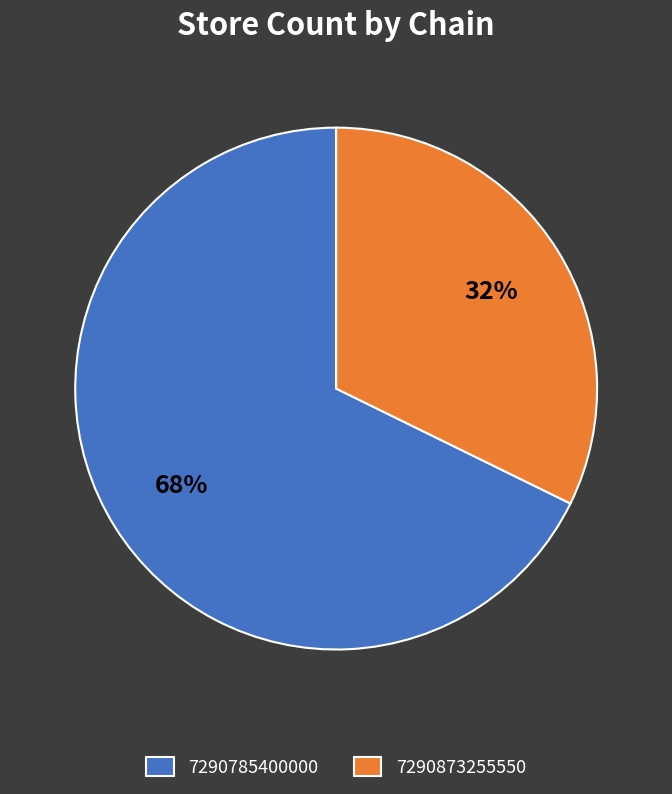

Combined, do 7290785400000 and 7290873255550 account for over 50%?

Yes